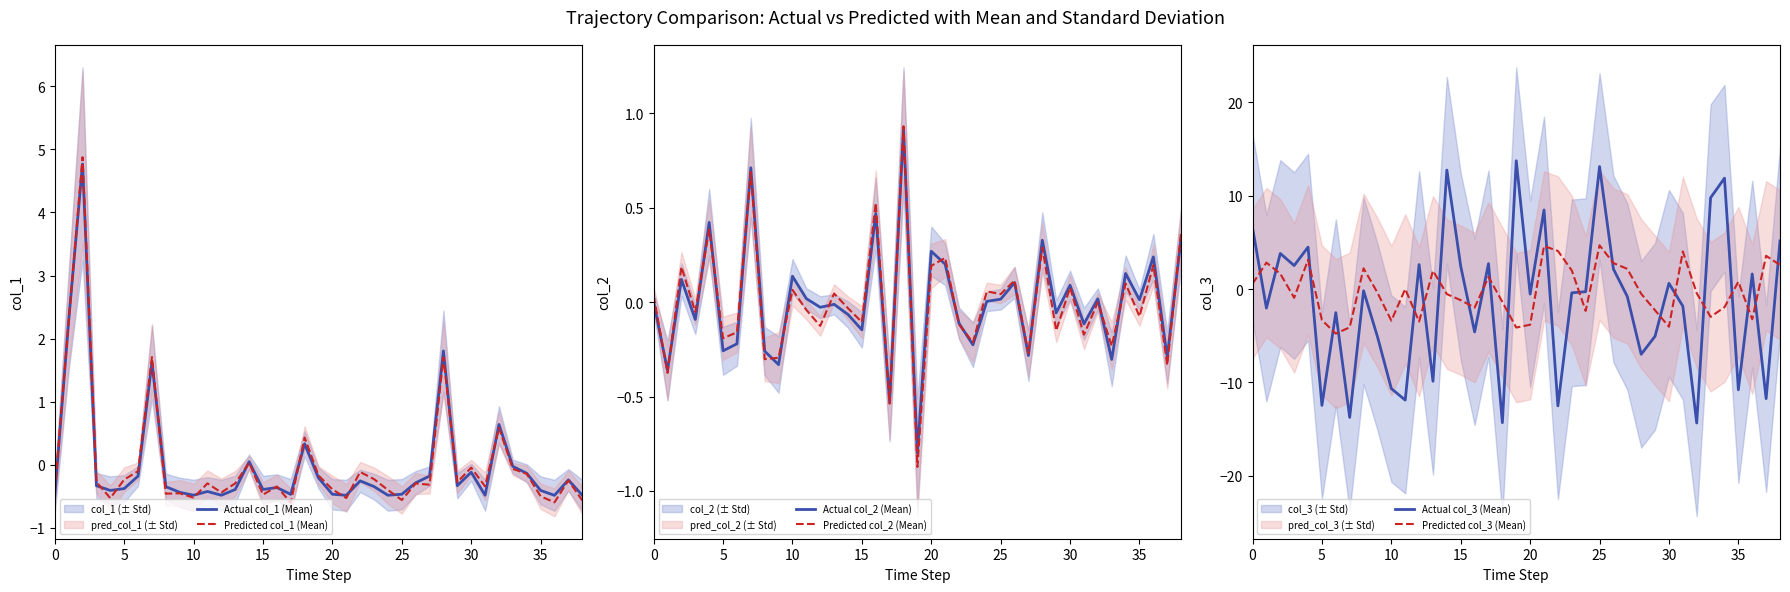

The Actual col_2 (Mean) series shows -0.0 at 12. True or false?

True